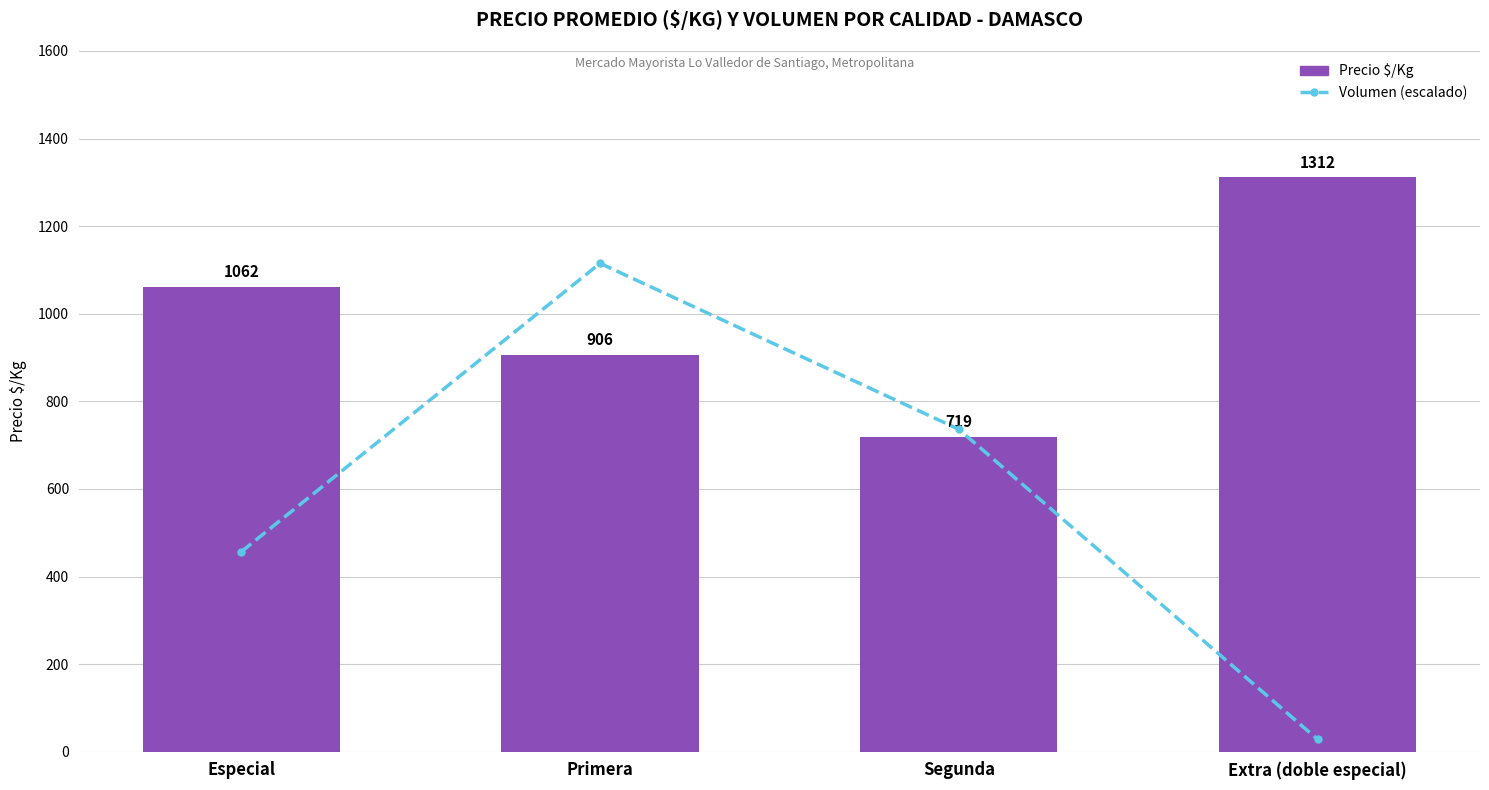

Which series has the largest range (max minus min)?

Volumen (escalado)